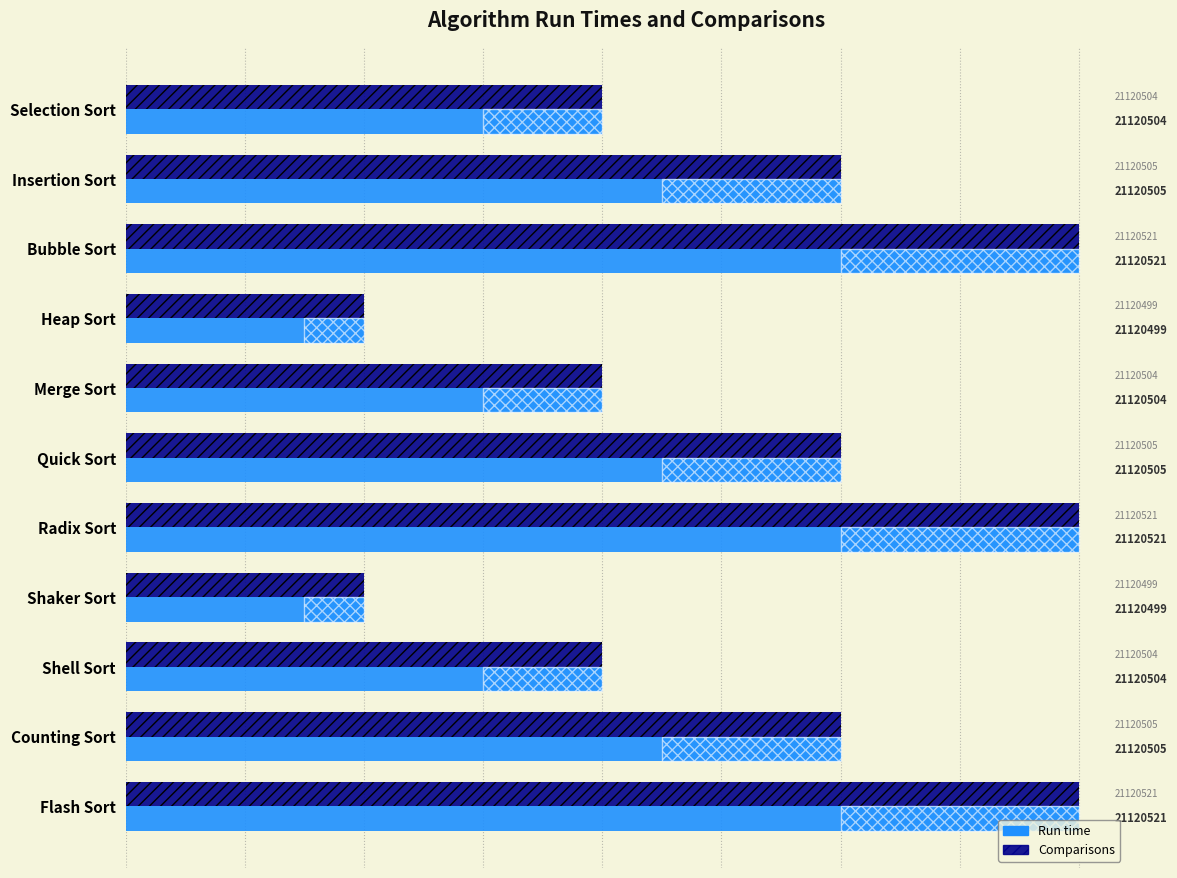

How many bars are there in total?

22